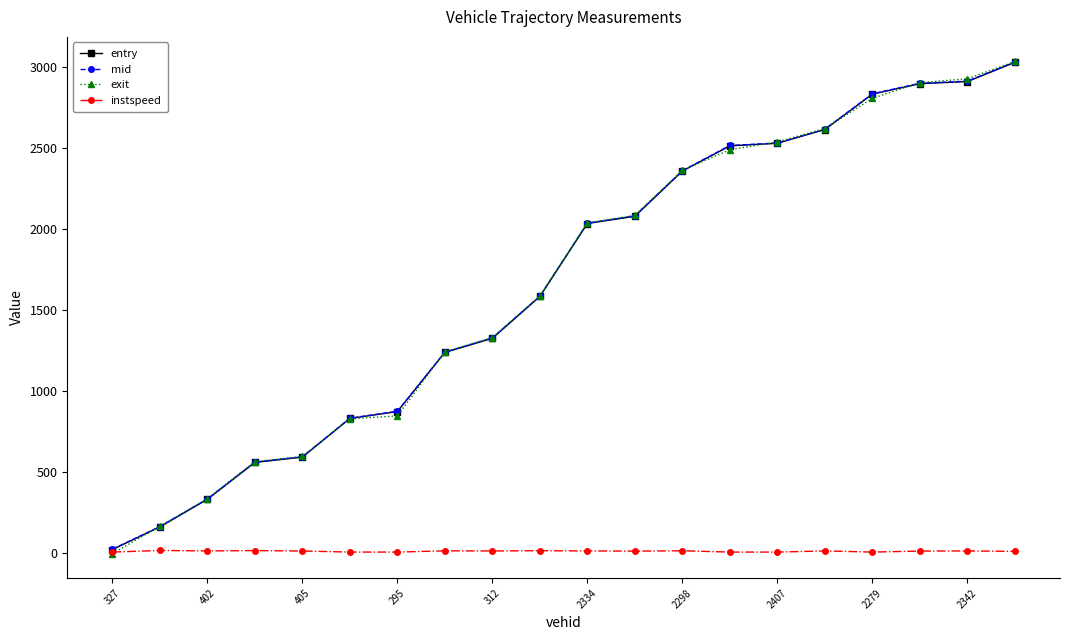

What is the highest value of the mid series?

3032.1